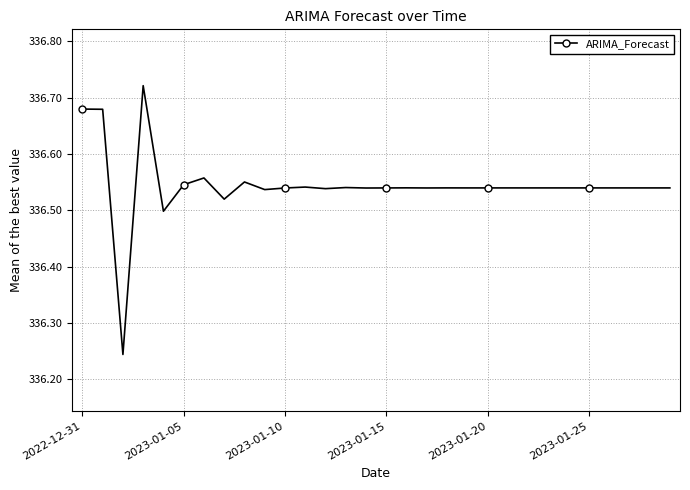

What is the difference between the maximum and minimum values?

0.5